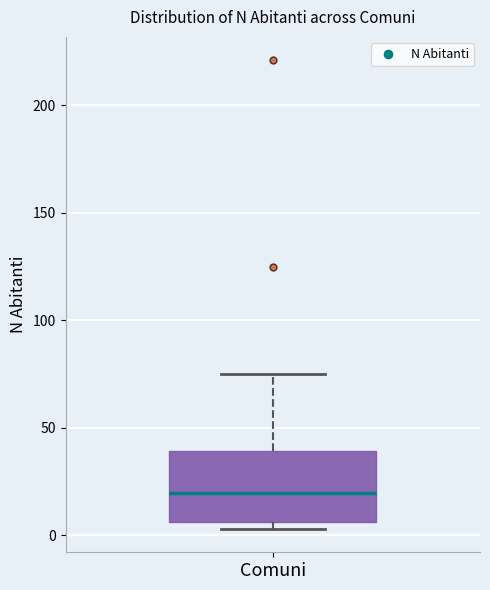

Transcribe this box plot: give where the median line is, the range the box spans, and where the two whiskers end, as read against the y-axis. The values are not printed on the chart, so give them approximately, as read against the axis.

median 20, box 5 to 40, whiskers 5 (just below the box's lower edge) to 75